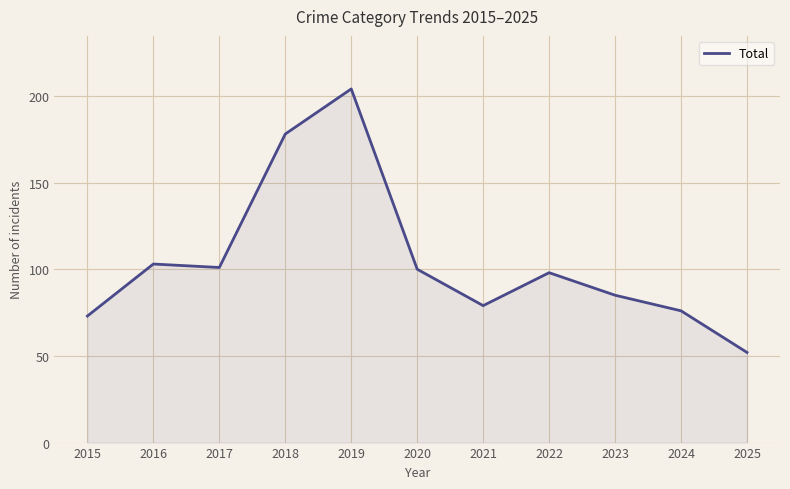

Reading left to right, transcribe all the data shown in this chart.

73	103	101	178	204	100	79	98	85	76	52